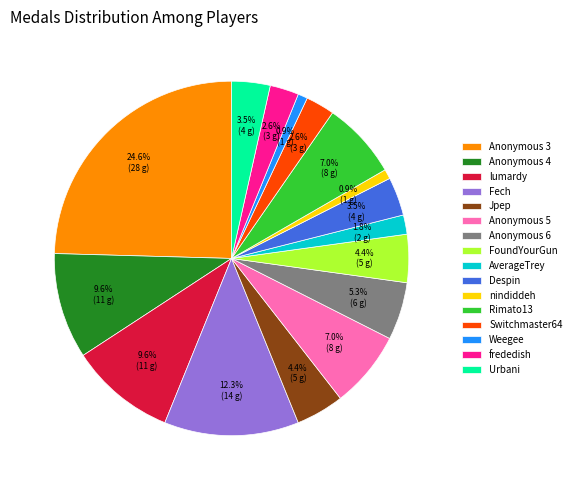

Does FoundYourGun represent more than half of the total?

No